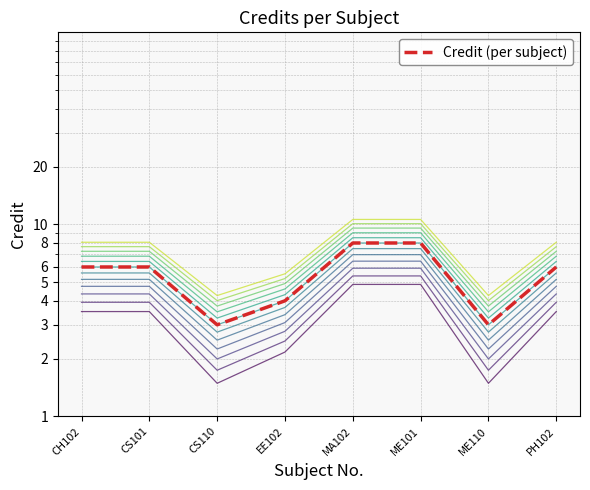

Approximately how many times larger is the value at PH102 compared to ME110?

2.0